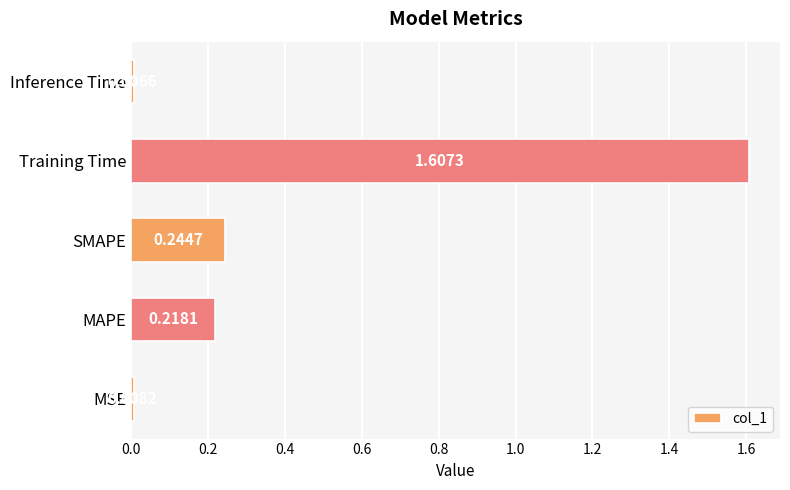

List the labels in order of value, largest first.

Training Time, SMAPE, MAPE, MSE, Inference Time